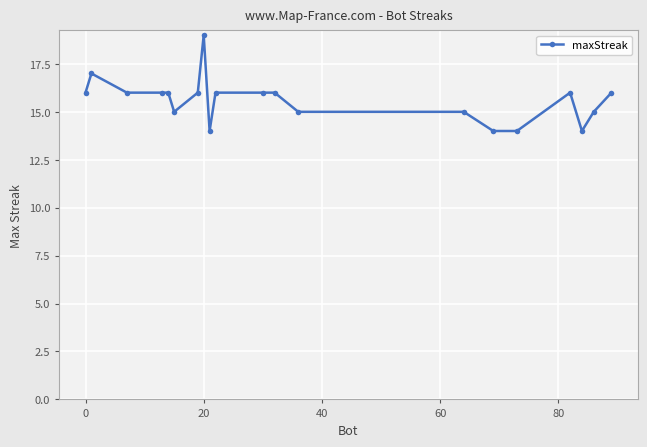

How many lines are shown in the chart?

1